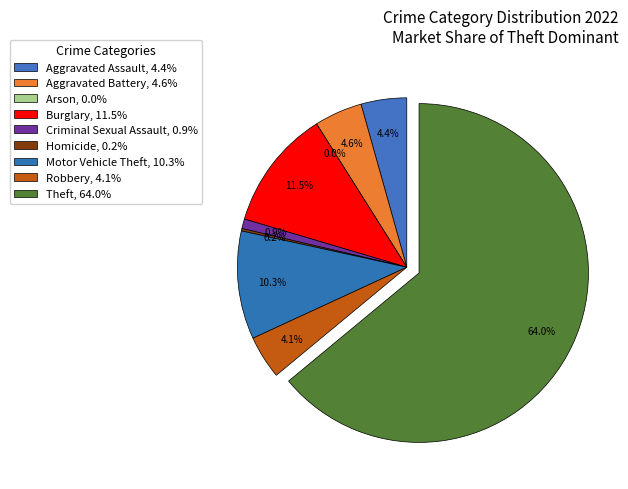

To the nearest percent, what portion does Aggravated Assault represent?

4%